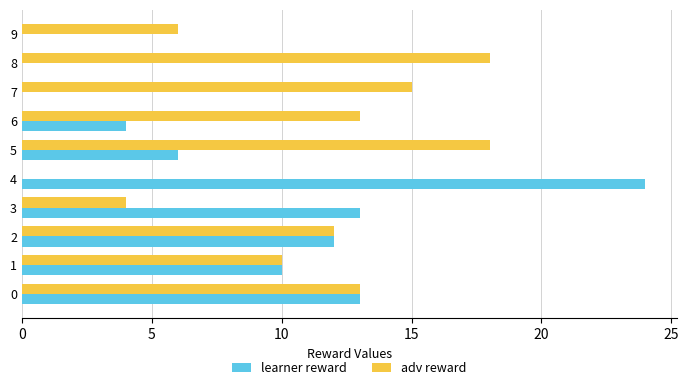

Which label corresponds to the largest value in the chart?

4